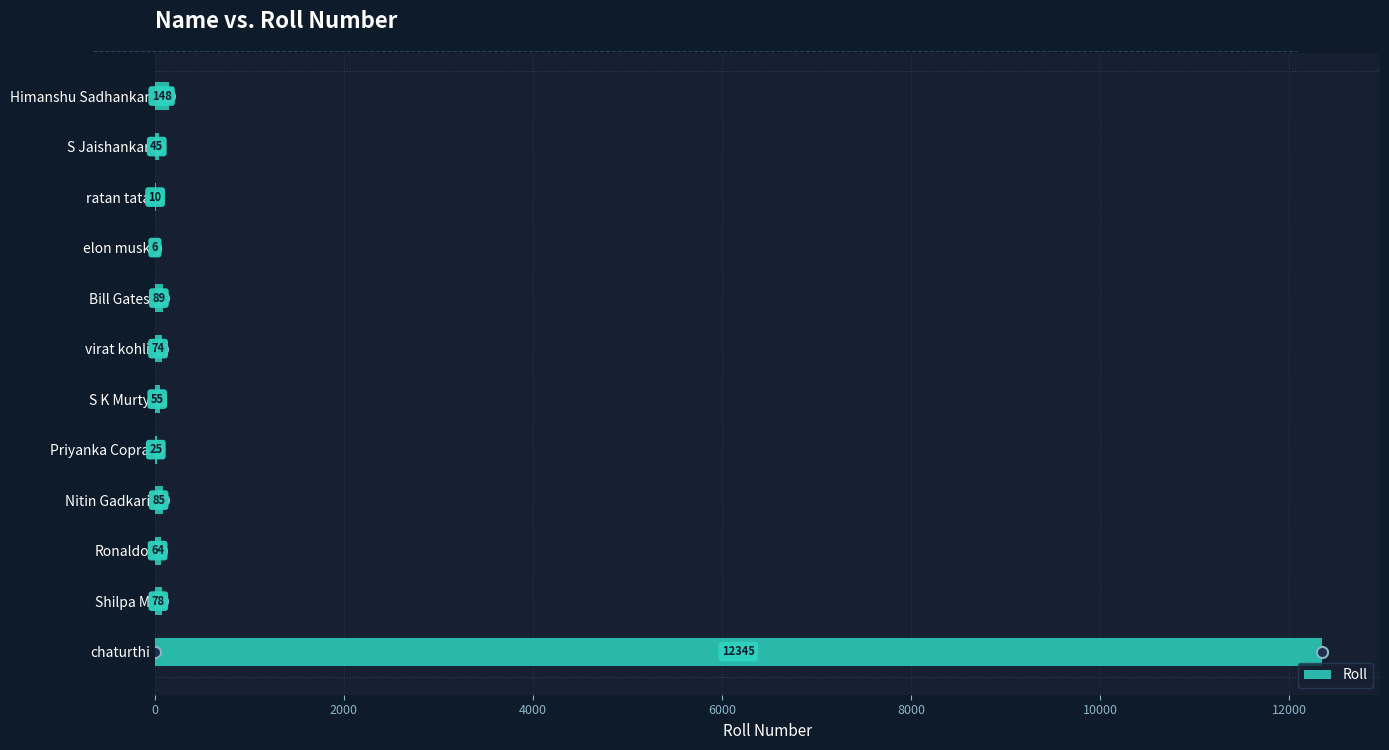

What is the sum of all values?

13024